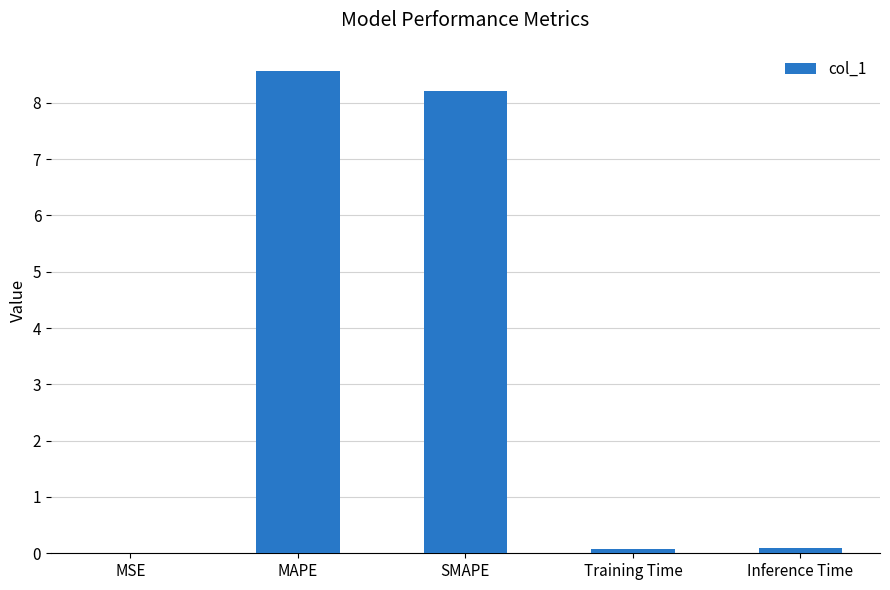

What is the sum of all values?

16.9